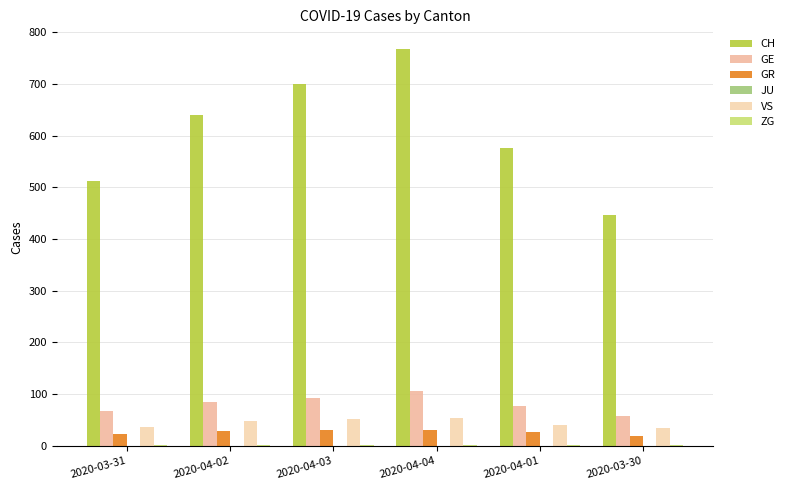

Reading left to right, list all the values displayed in this chart.

CH: 2020-03-31=513	2020-04-02=639	2020-04-03=700	2020-04-04=767	2020-04-01=575	2020-03-30=446
GE: 2020-03-31=68	2020-04-02=85	2020-04-03=92	2020-04-04=106	2020-04-01=77	2020-03-30=58
GR: 2020-03-31=23	2020-04-02=28	2020-04-03=30	2020-04-04=30	2020-04-01=26	2020-03-30=19
JU: 2020-03-31=0	2020-04-02=0	2020-04-03=0	2020-04-04=0	2020-04-01=0	2020-03-30=0
VS: 2020-03-31=37	2020-04-02=47	2020-04-03=51	2020-04-04=53	2020-04-01=40	2020-03-30=35
ZG: 2020-03-31=1	2020-04-02=1	2020-04-03=1	2020-04-04=2	2020-04-01=1	2020-03-30=1